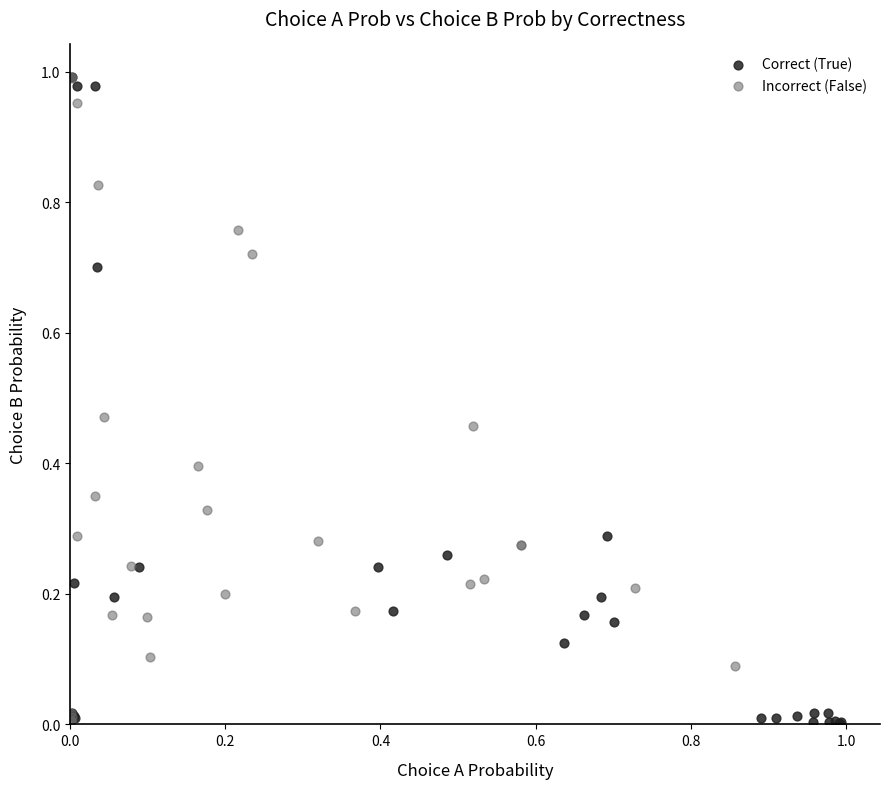

What are all the series names shown in the legend?

Correct (True), Incorrect (False)